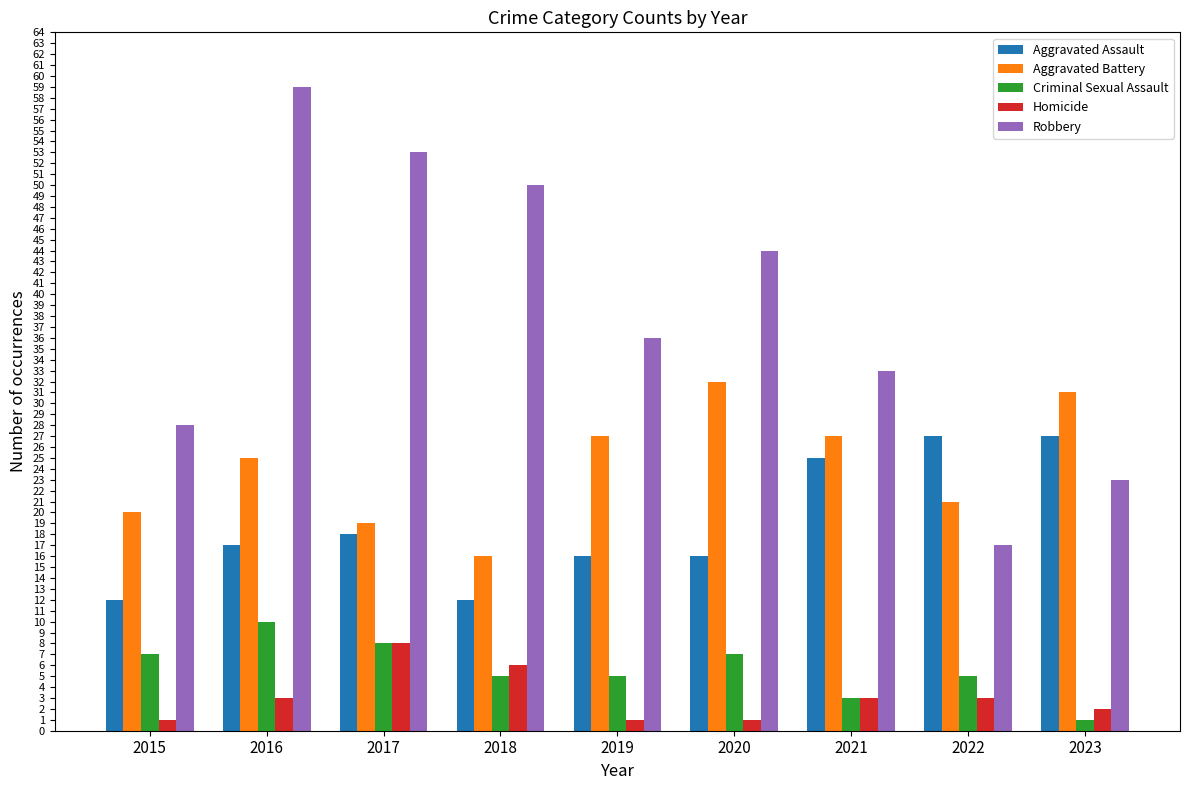

What is the average value of the Aggravated Battery series?

24